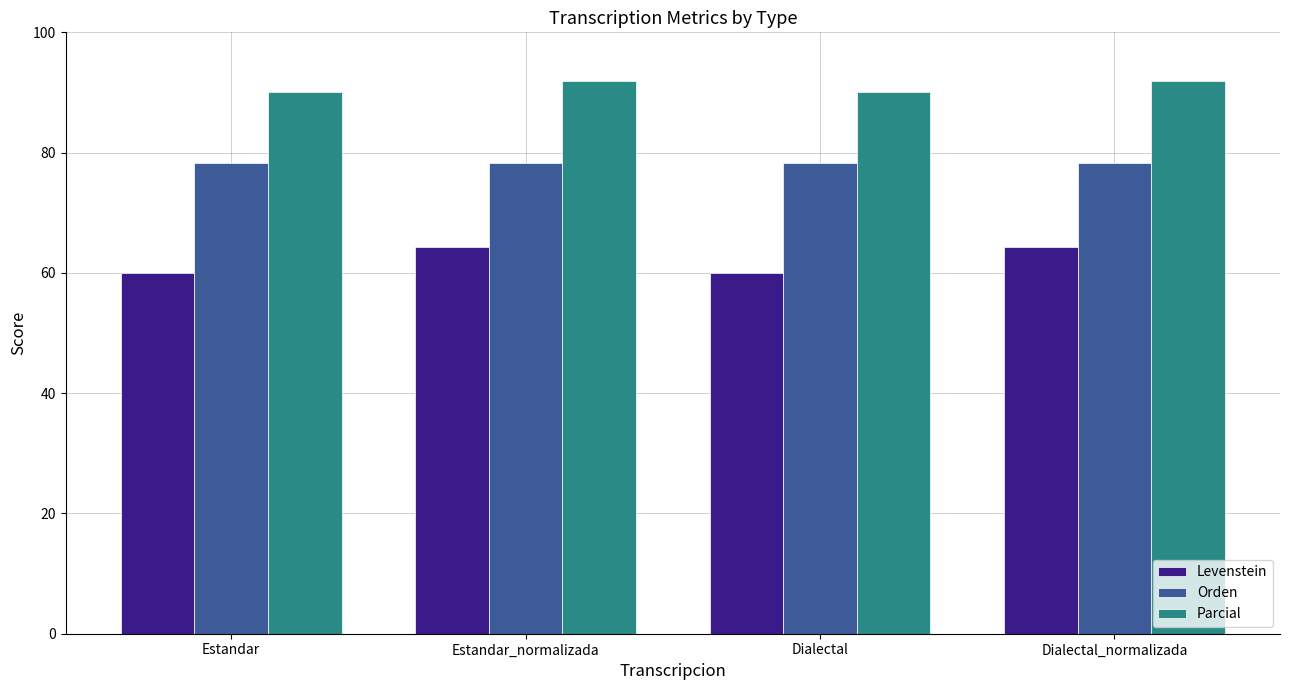

Between Estandar and Estandar_normalizada, which series saw the biggest shift?

Levenstein